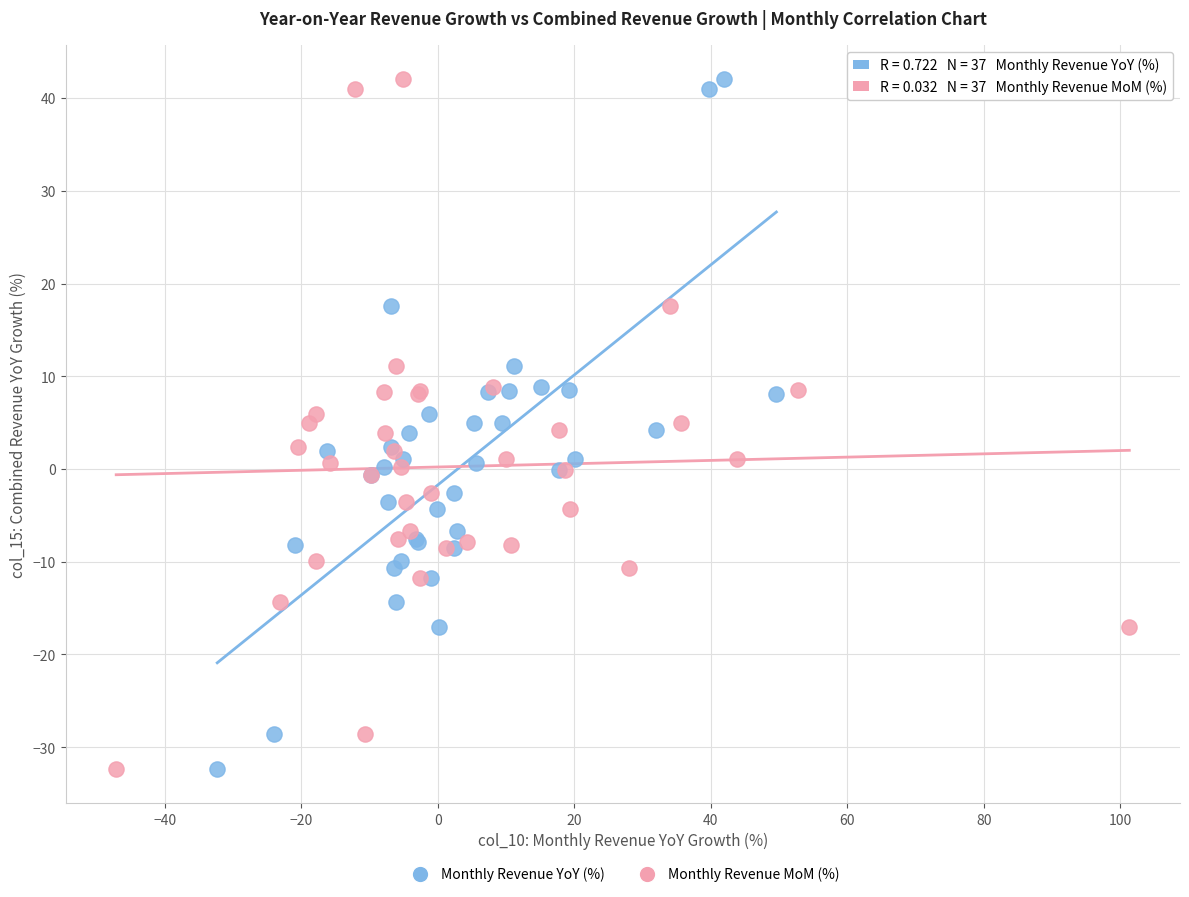

What are all the series names shown in the legend?

Monthly Revenue YoY (%), Monthly Revenue MoM (%)